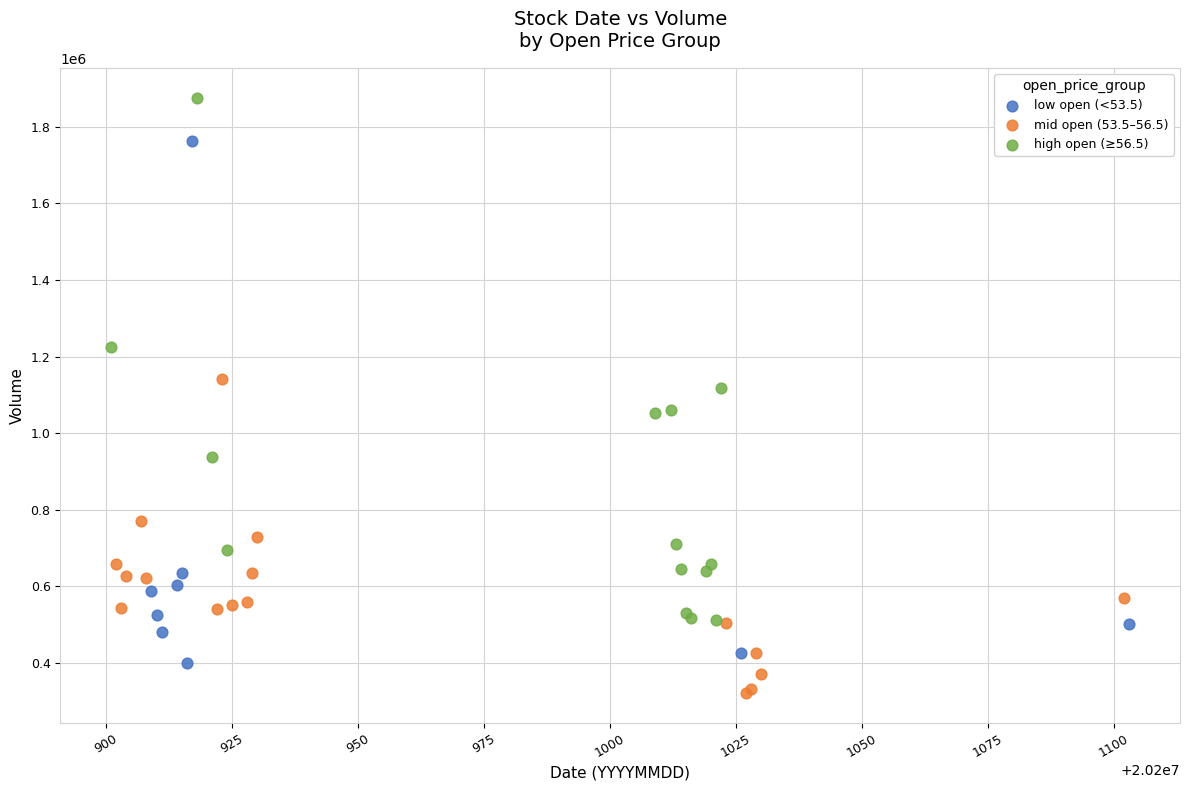

Which series contains the lowest Y value?

mid open (53.5–56.5)